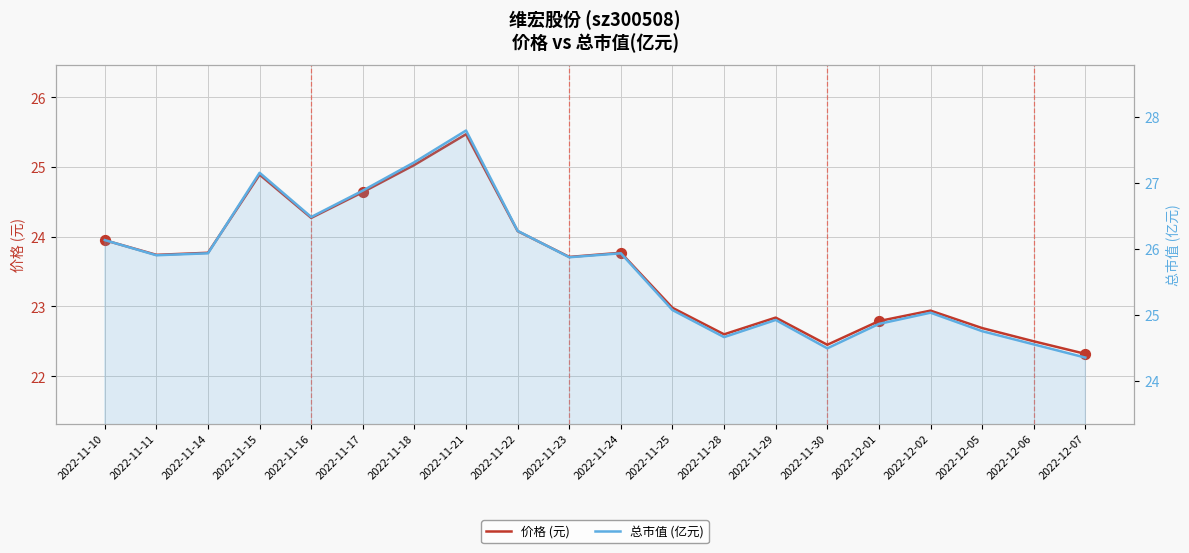

At how many categories does at least one series exceed 25?

13